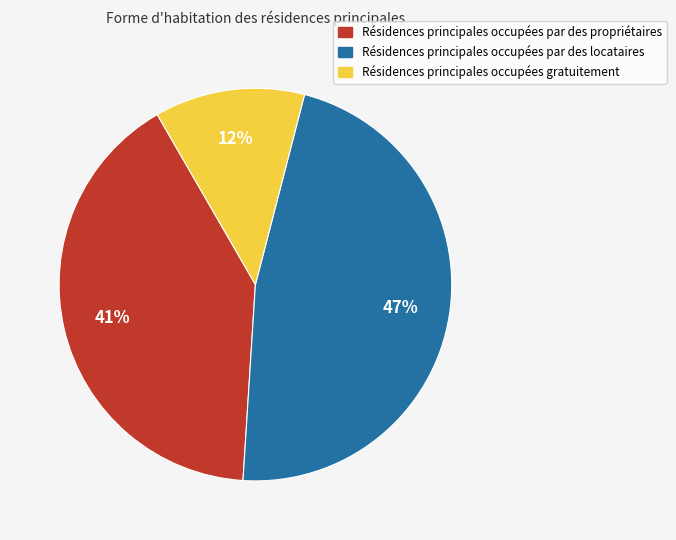

To the nearest percent, what portion does Résidences principales occupées par des propriétaires represent?

41%